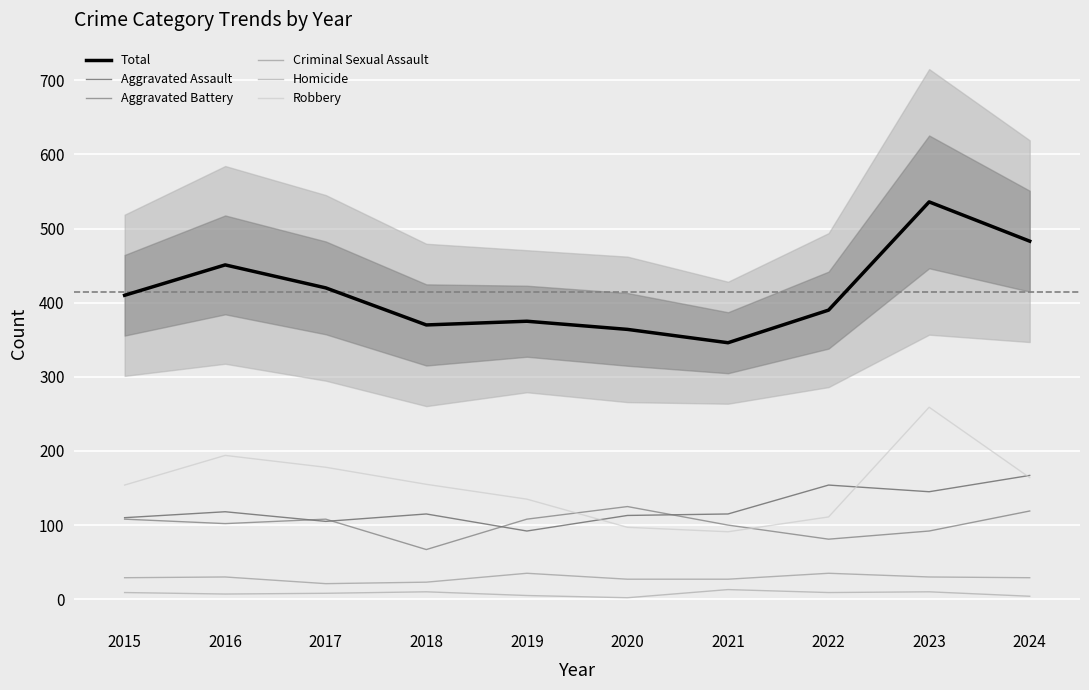

Rank the categories by Total value from highest to lowest.

2023, 2024, 2016, 2017, 2015, 2022, 2019, 2018, 2020, 2021